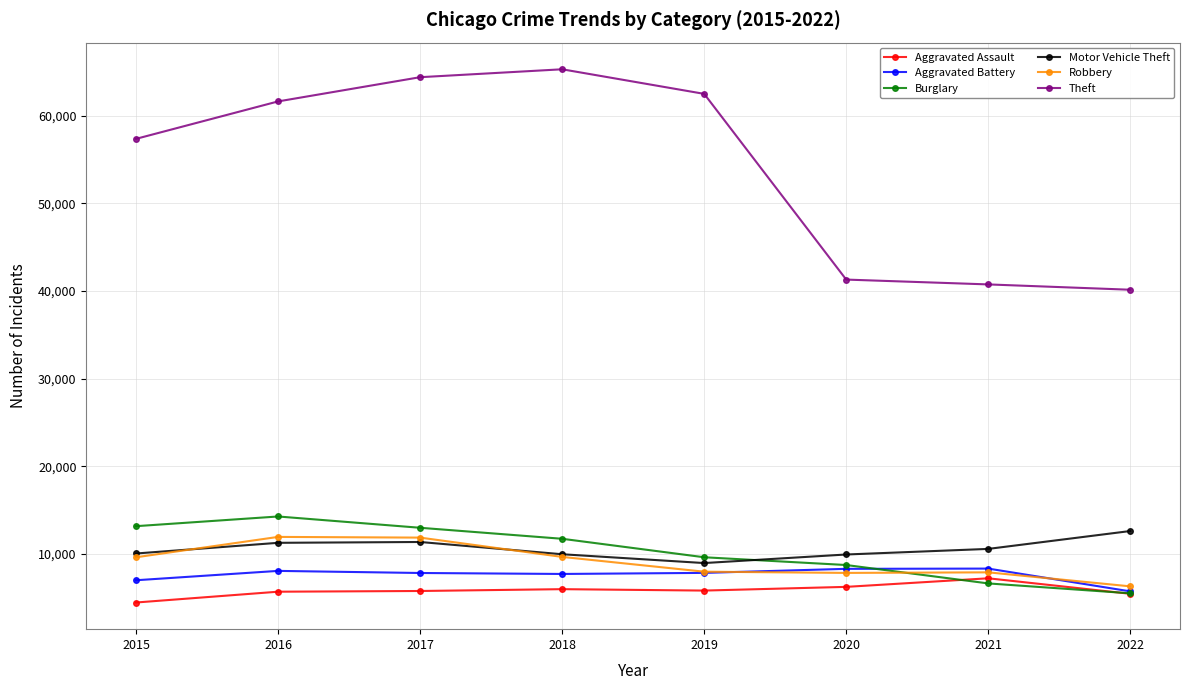

At which category does Burglary reach its first local peak?

2016